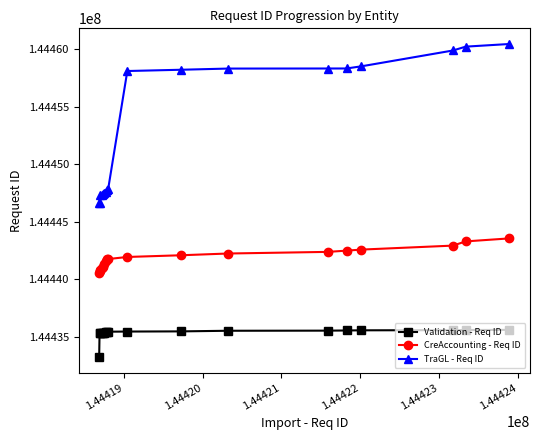

Rank the series by their maximum value, from lowest to highest.

Validation - Req ID, CreAccounting - Req ID, TraGL - Req ID